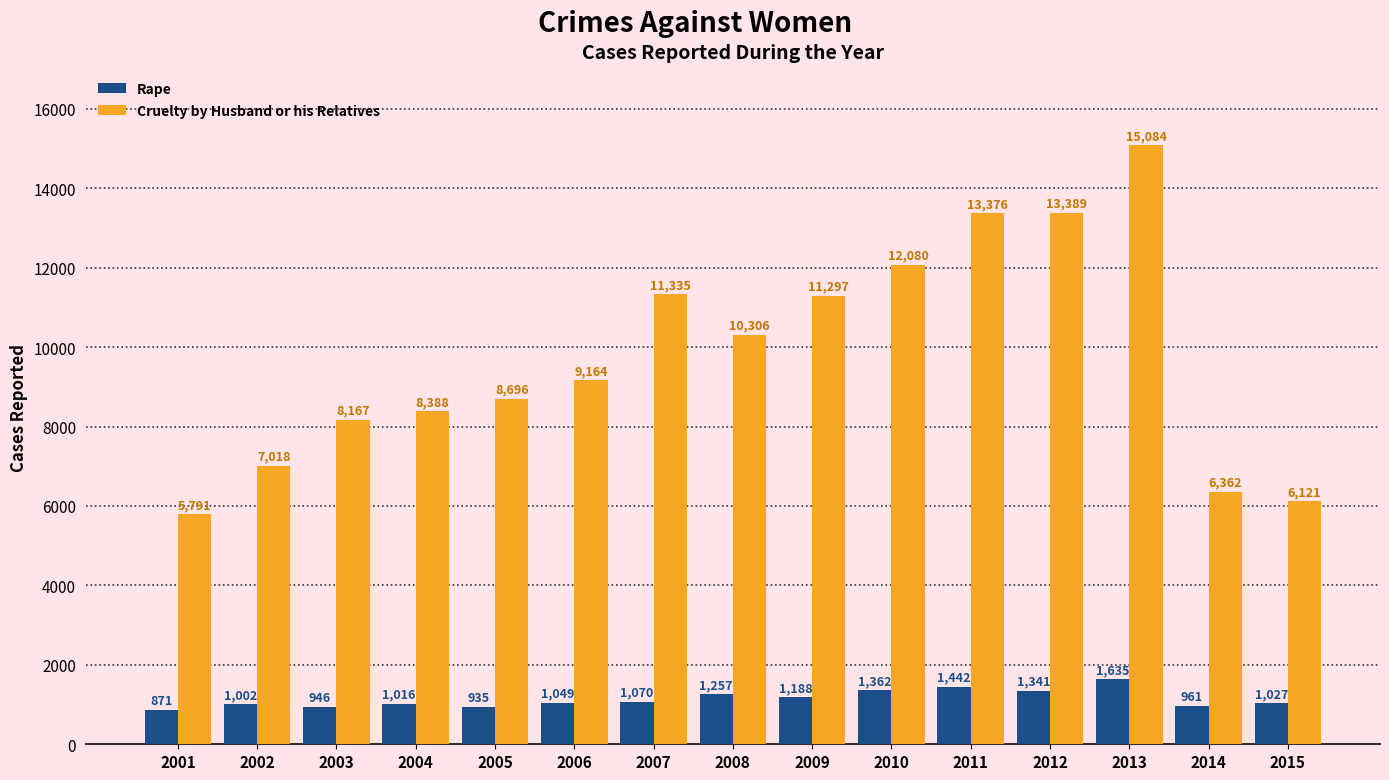

What is the average value of the Rape series?

1140